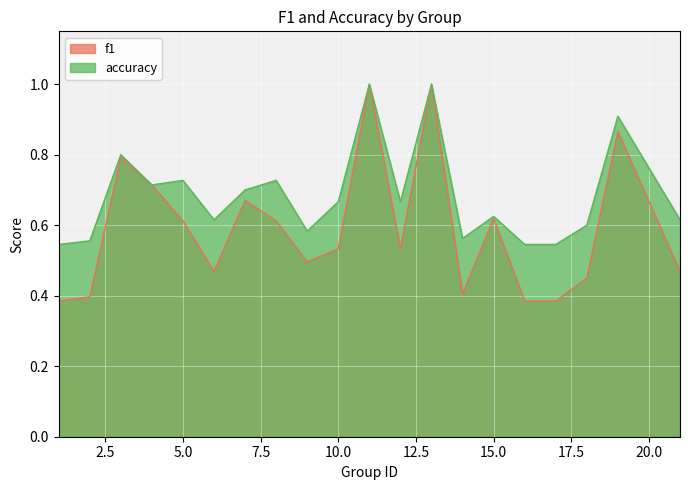

What is the value of the accuracy point at the 9th from the left?

0.6